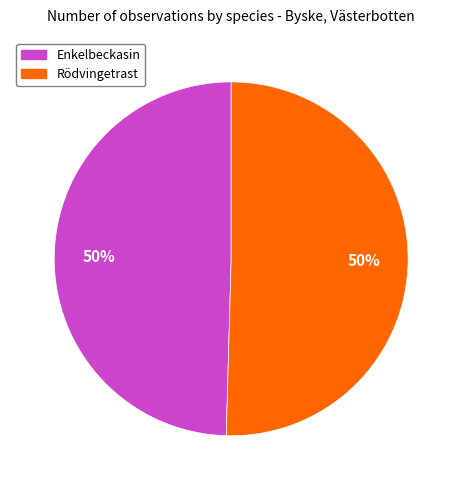

The Enkelbeckasin slice represents 50% of the pie. True or false?

True